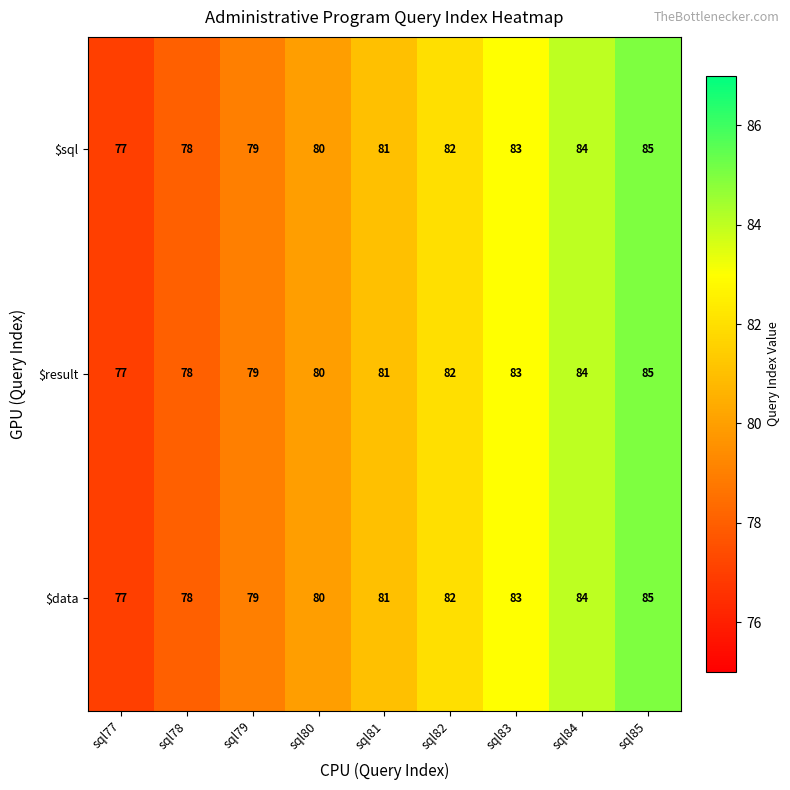

Rank the categories by $sql value from highest to lowest.

sql85, sql84, sql83, sql82, sql81, sql80, sql79, sql78, sql77